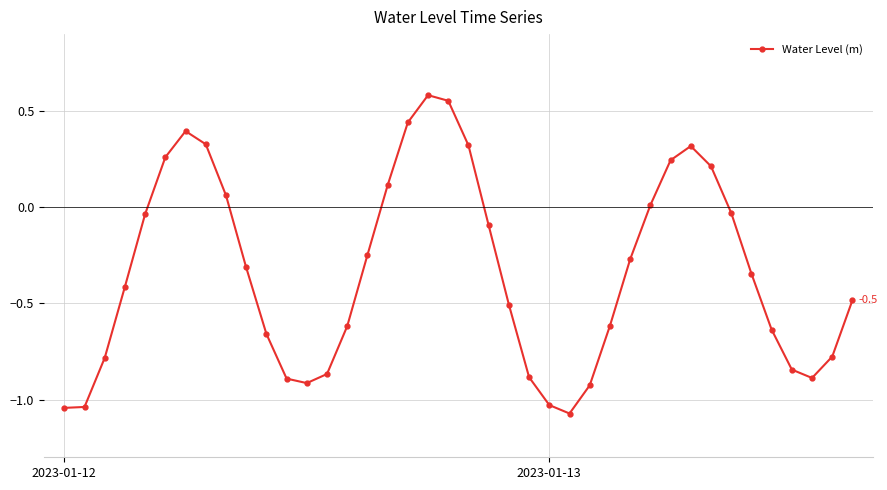

How many points are higher than both their immediate neighbors (excluding endpoints)?

3